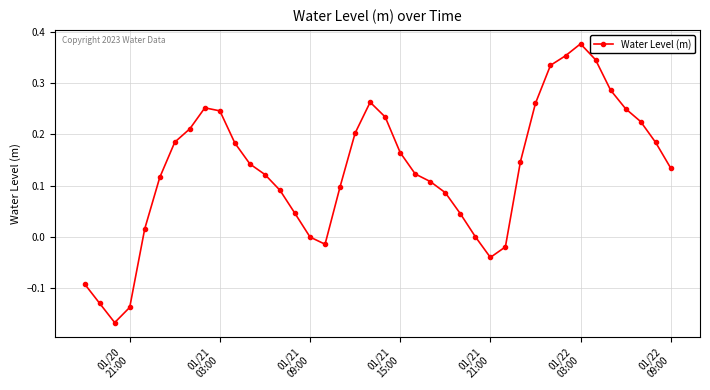

How many interior local valleys (lower than both neighbors) does the data have?

3